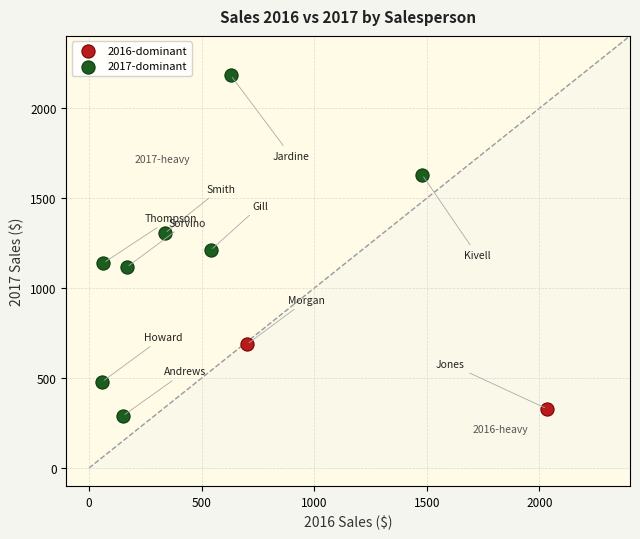

What are all the series names shown in the legend?

2016-dominant, 2017-dominant